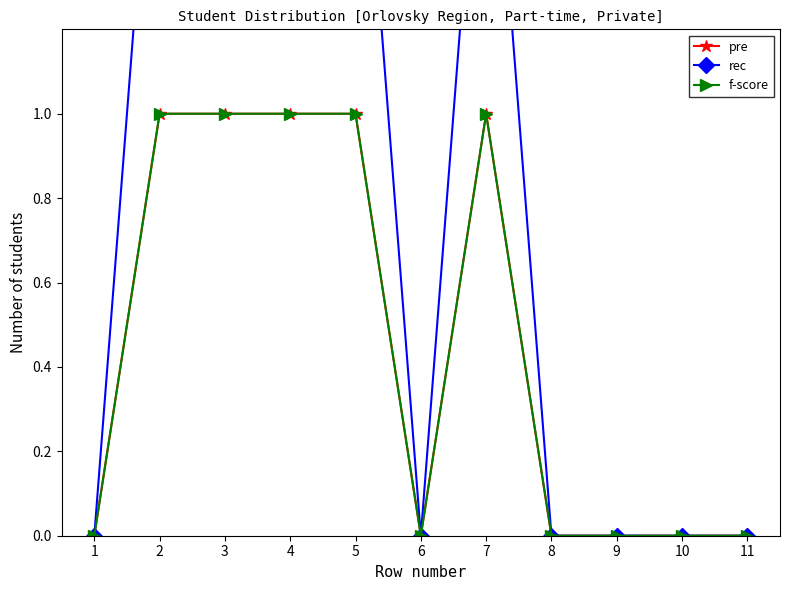

List the series in order of their peak value, highest first.

rec, pre, f-score